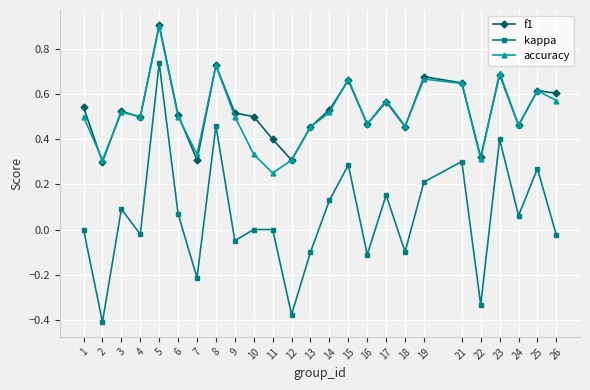

Which series has the largest total across all categories?

f1